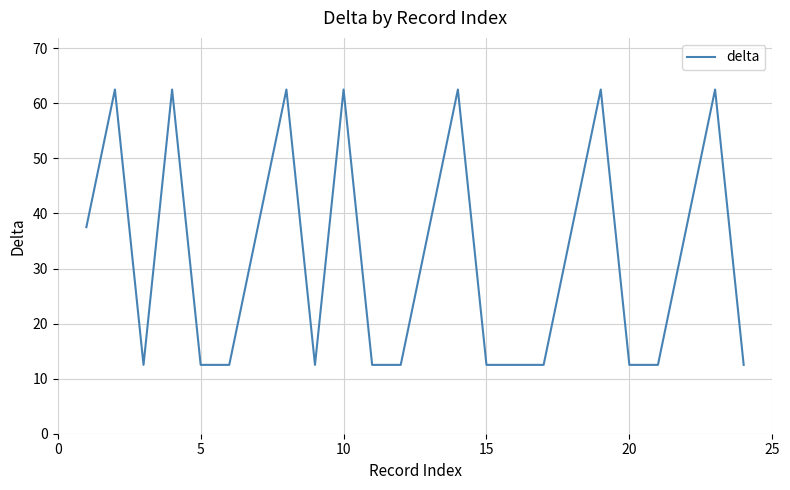

What is the minimum value shown in the chart?

12.5